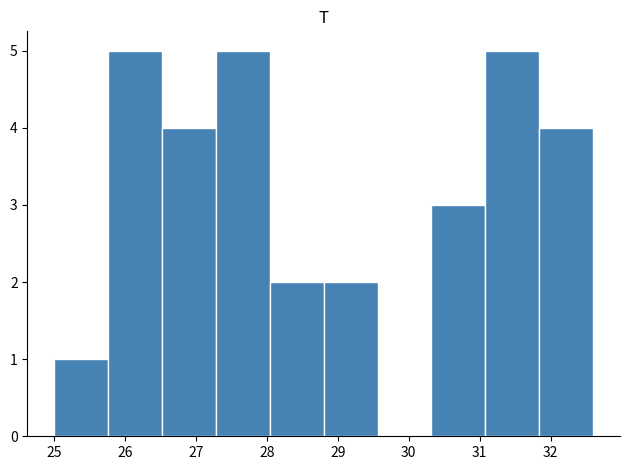

What is the height of the bar covering 28.04 to 28.80 on the x-axis? Neither the bar edges nor the heights are printed on the chart, so give them approximately, as read against the axes.

2